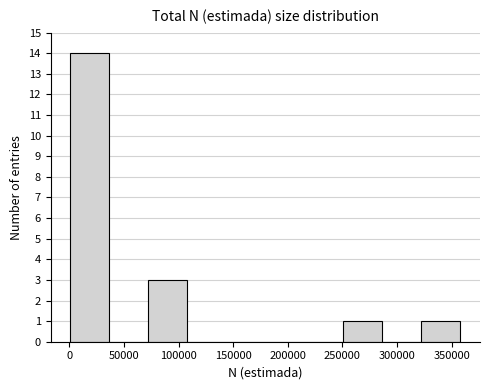

Over which range of the x-axis is the bar tallest?

0 to 35000